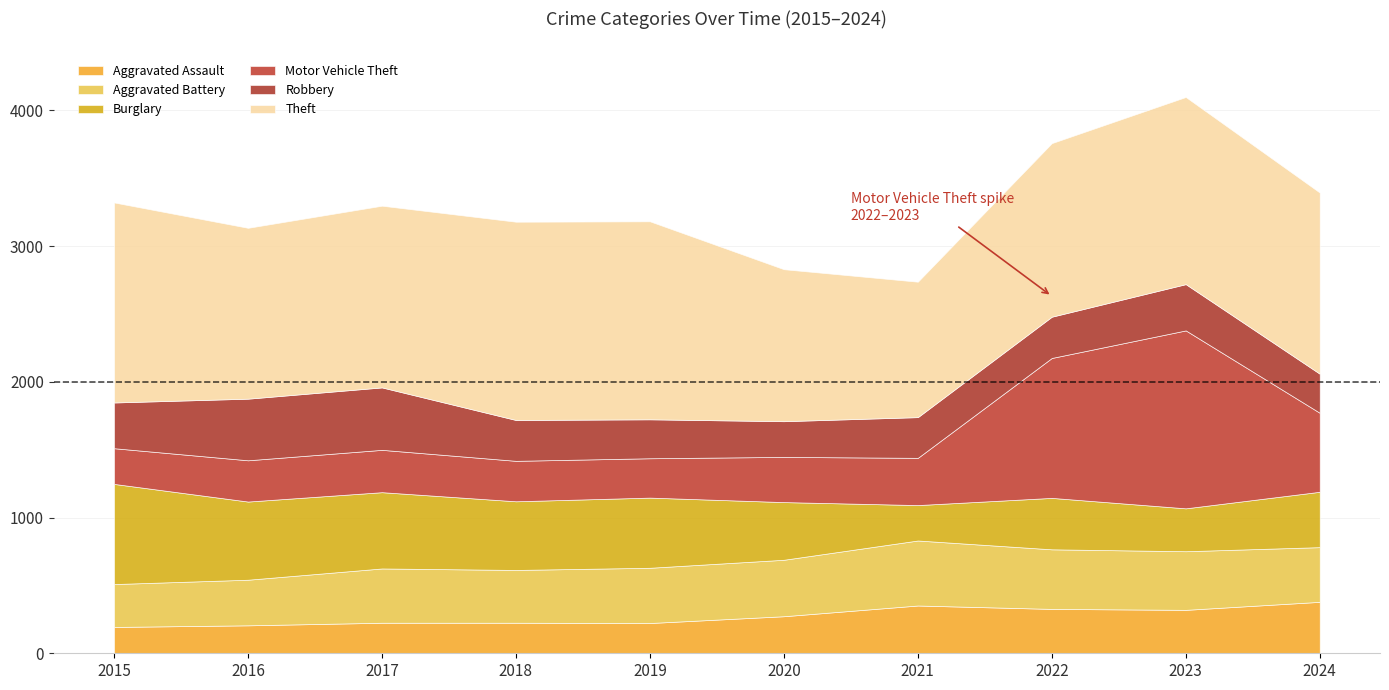

At which category is the sum across all series the highest?

2023